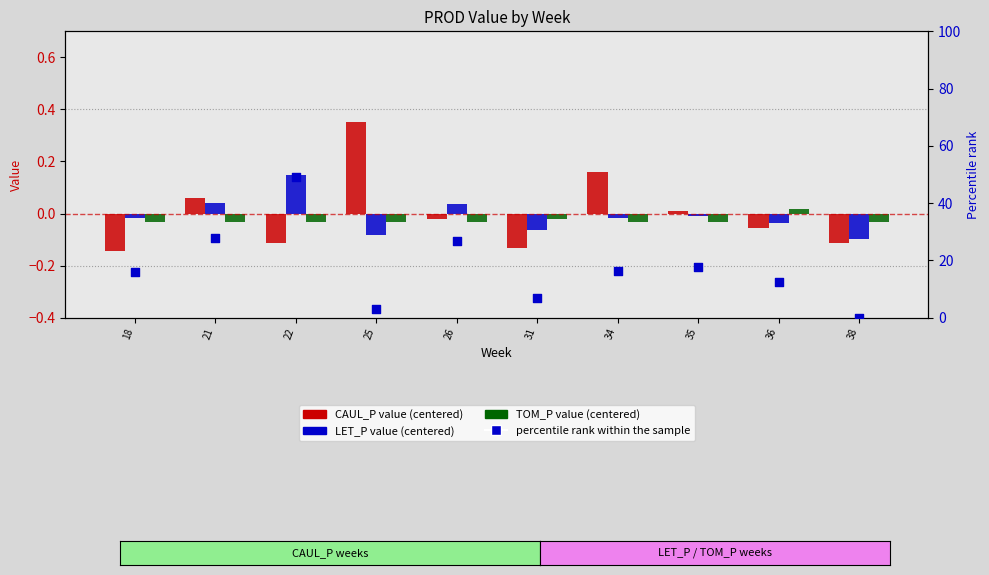

What is the total value across all series at 26?

26.6